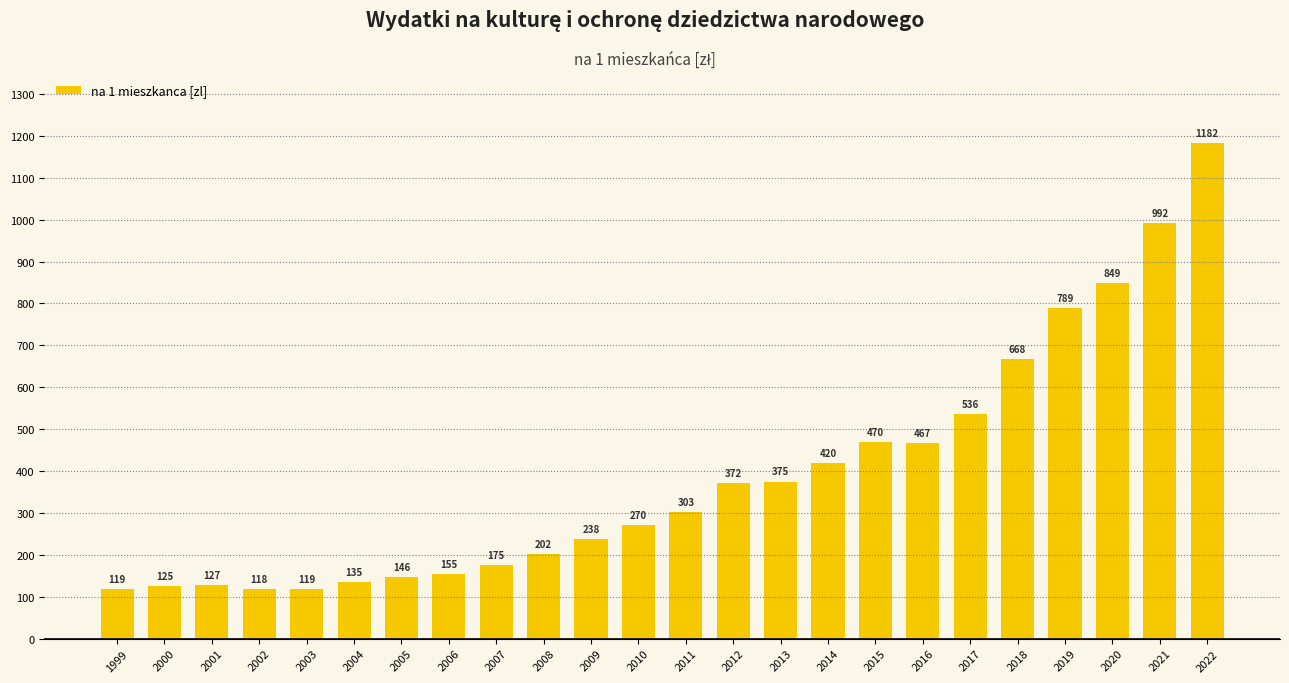

The chart shows a value of 436 at 2010. True or false?

False